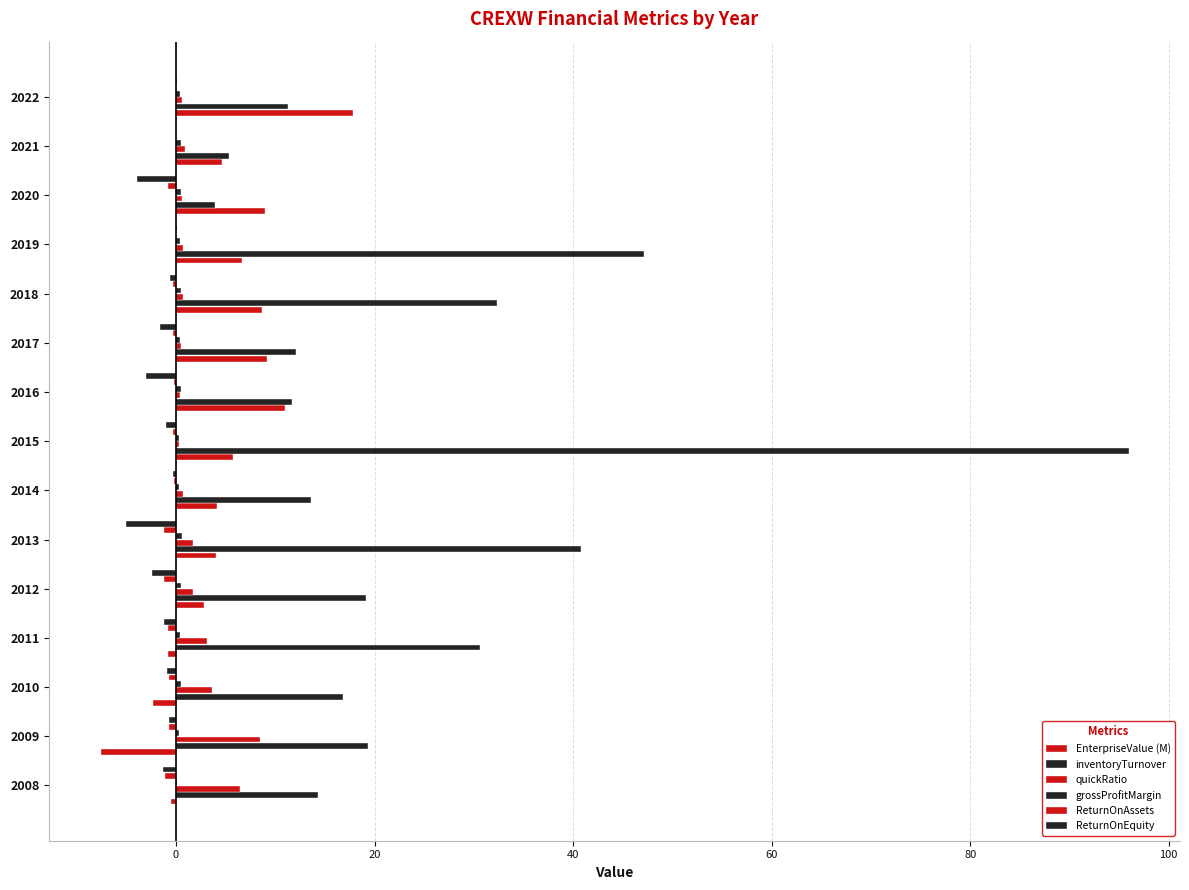

What is the minimum value for quickRatio?

0.3